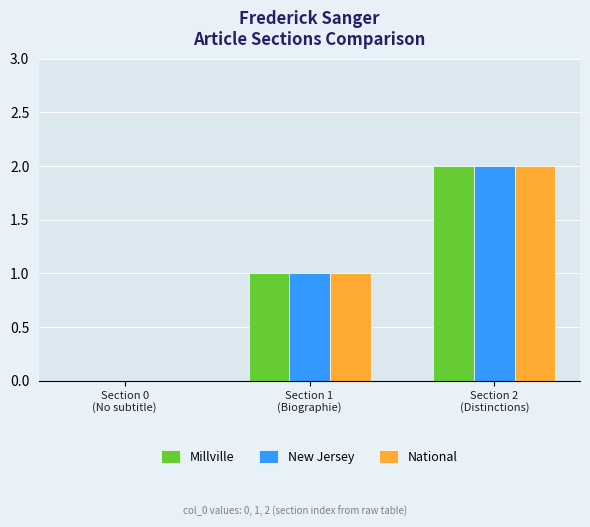

Reading left to right, what are all the values shown in this chart?

Millville: 0	1	2
New Jersey: 0	1	2
National: 0	1	2